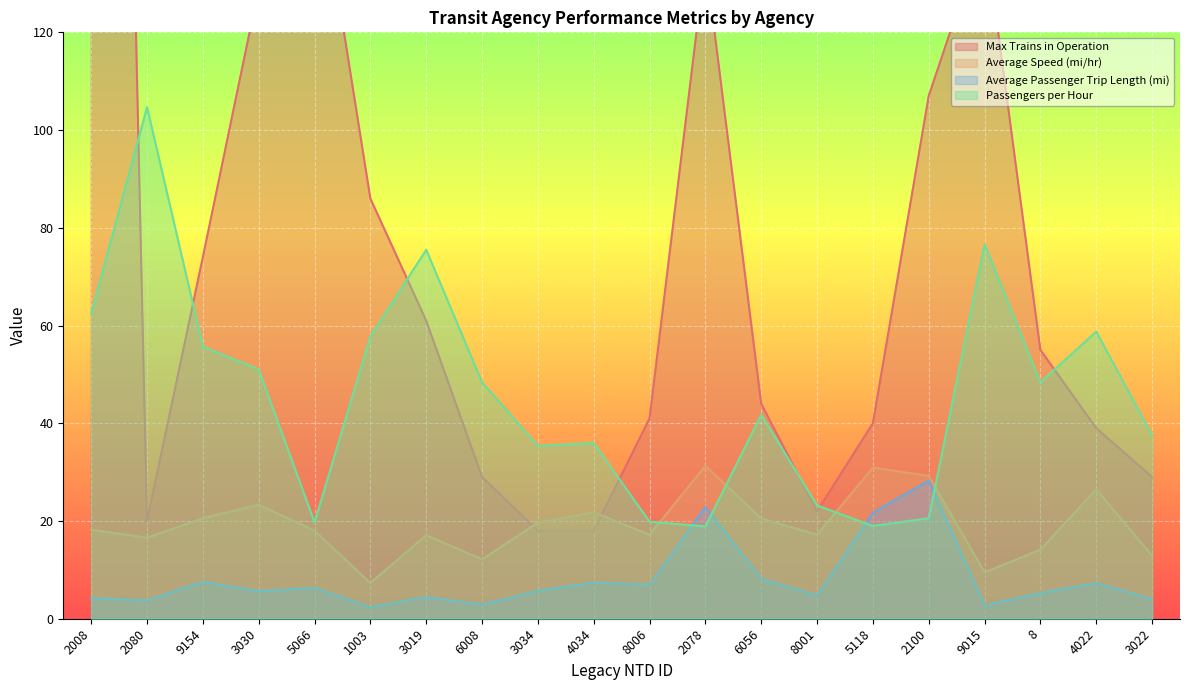

At which label does Passengers per Hour reach its peak?

2080